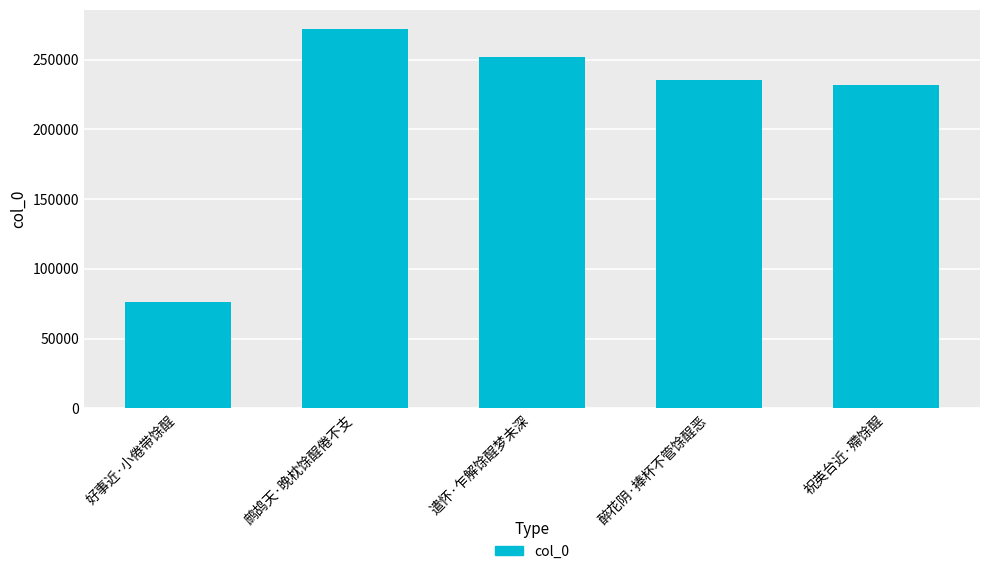

Reading left to right, list all the values displayed in this chart.

好事近·小倦带馀酲=76221	鹧鸪天·晚枕馀酲倦不支=272009	遣怀·乍解馀酲梦未深=252027	醉花阴·捧杯不管馀酲恶=235496	祝英台近·殢馀酲=231456